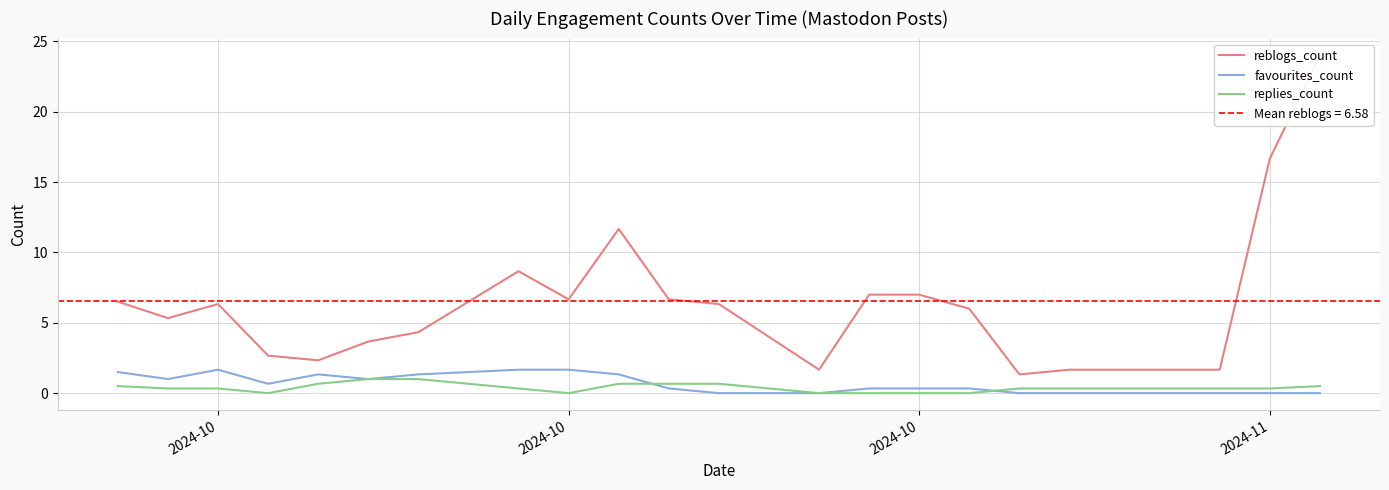

Reading left to right, transcribe all the data shown in this chart.

reblogs_count: 6.5	5.3	6.3	2.7	2.3	3.7	4.3	8.7	6.7	11.7	6.7	6.3	1.7	7.0	7.0	6.0	1.3	1.7	1.7	16.7	24.0
favourites_count: 1.5	1.0	1.7	0.7	1.3	1.0	1.3	1.7	1.7	1.3	0.3	0.0	0.0	0.3	0.3	0.3	0.0	0.0	0.0	0.0	0.0
replies_count: 0.5	0.3	0.3	0.0	0.7	1.0	1.0	0.3	0.0	0.7	0.7	0.7	0.0	0.0	0.0	0.0	0.3	0.3	0.3	0.3	0.5